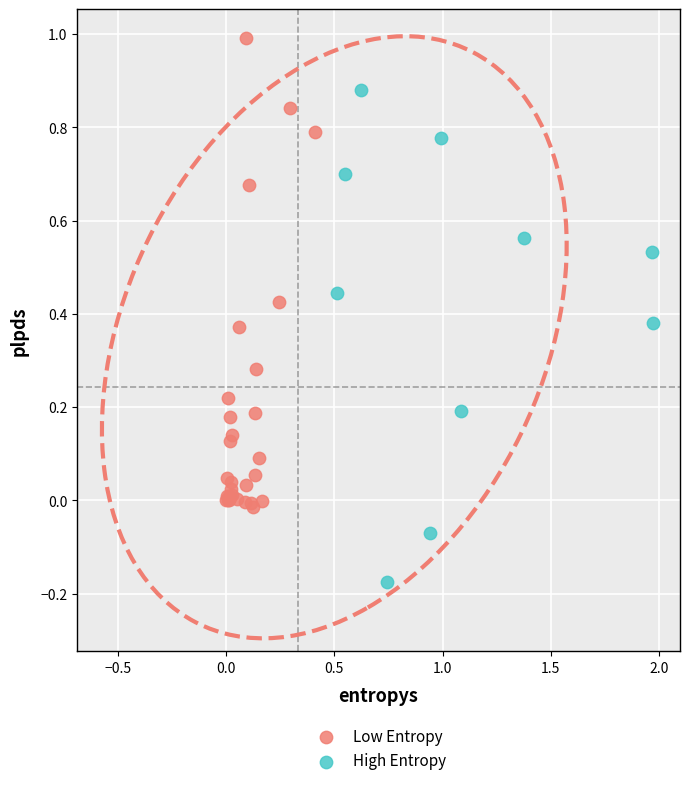

Which series reaches the minimum Y coordinate?

High Entropy